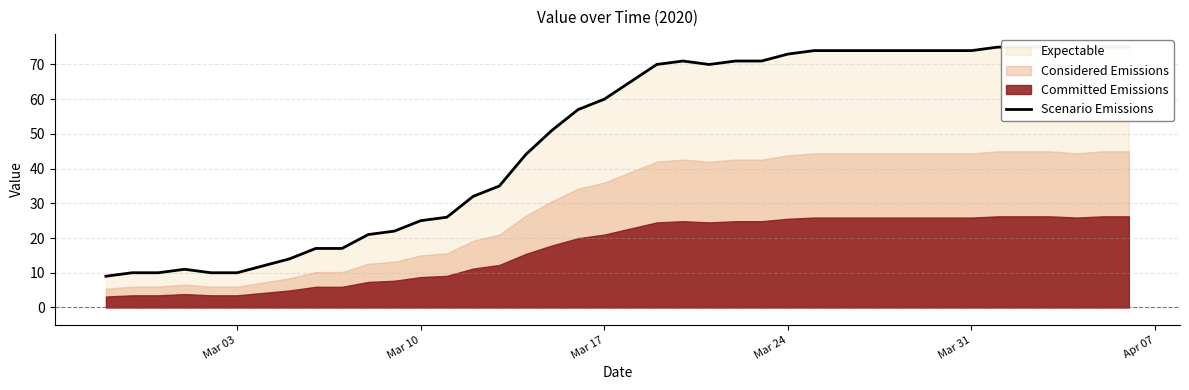

What is the minimum value shown in the chart?

9